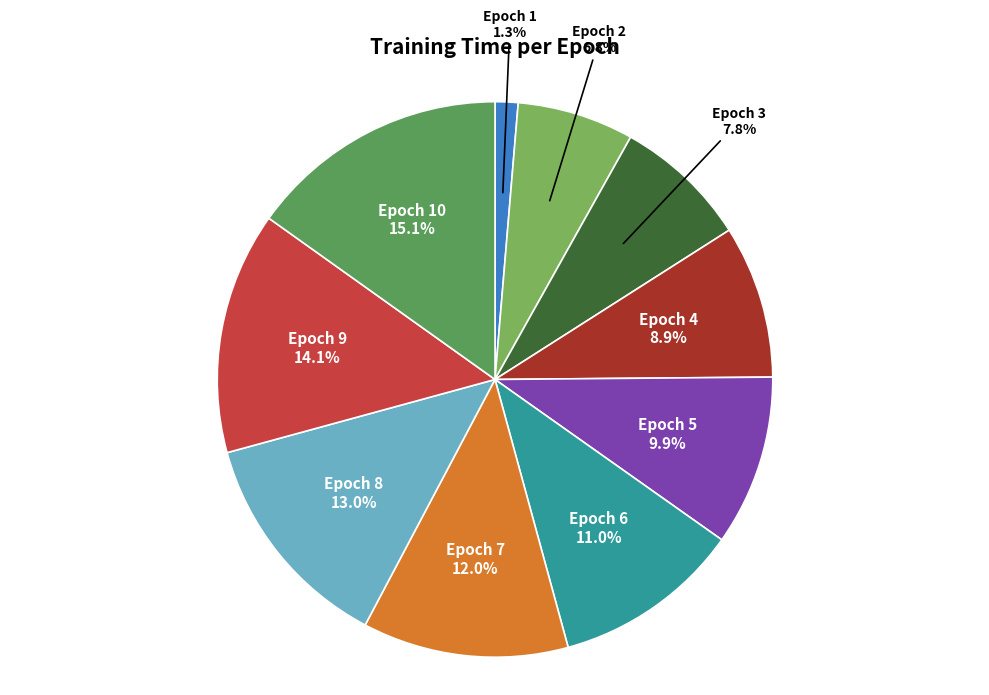

Is there a majority slice in this chart?

No